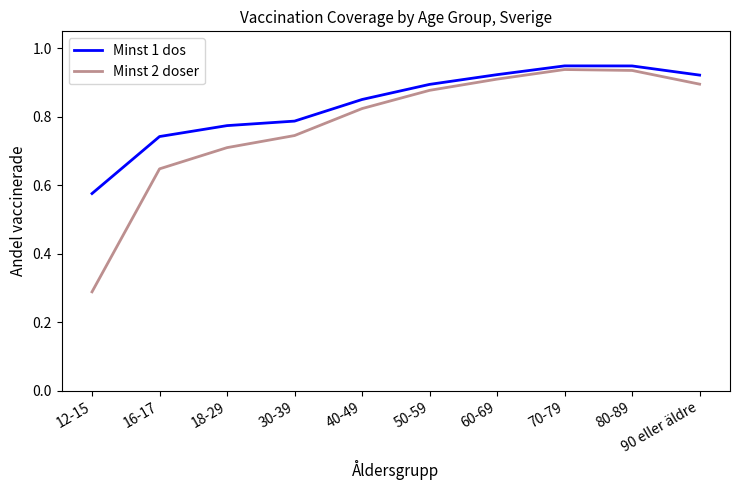

What is the sum of all Minst 1 dos values?

8.4